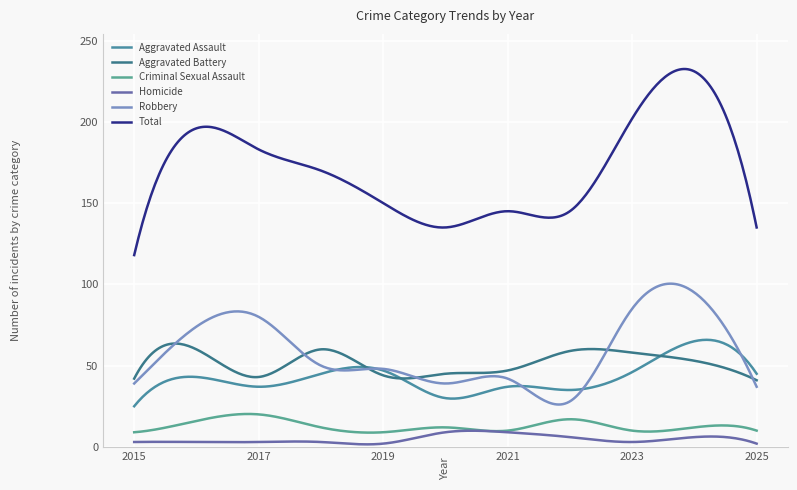

In Criminal Sexual Assault, how many points are higher than both neighbors (excluding endpoints)?

4